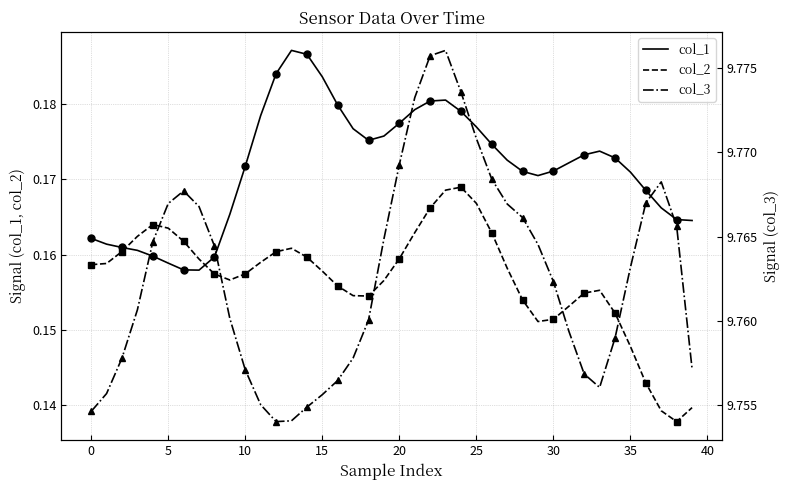

What is the minimum value shown in the chart?

0.1